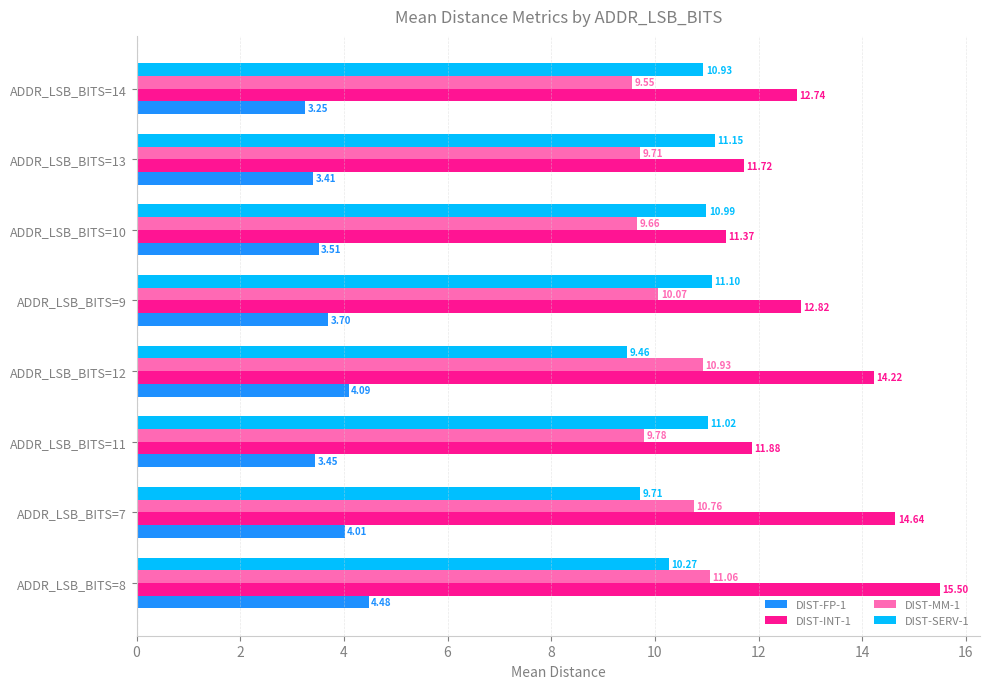

What is the difference between the second highest and second lowest values in the DIST-FP-1 series?

0.7